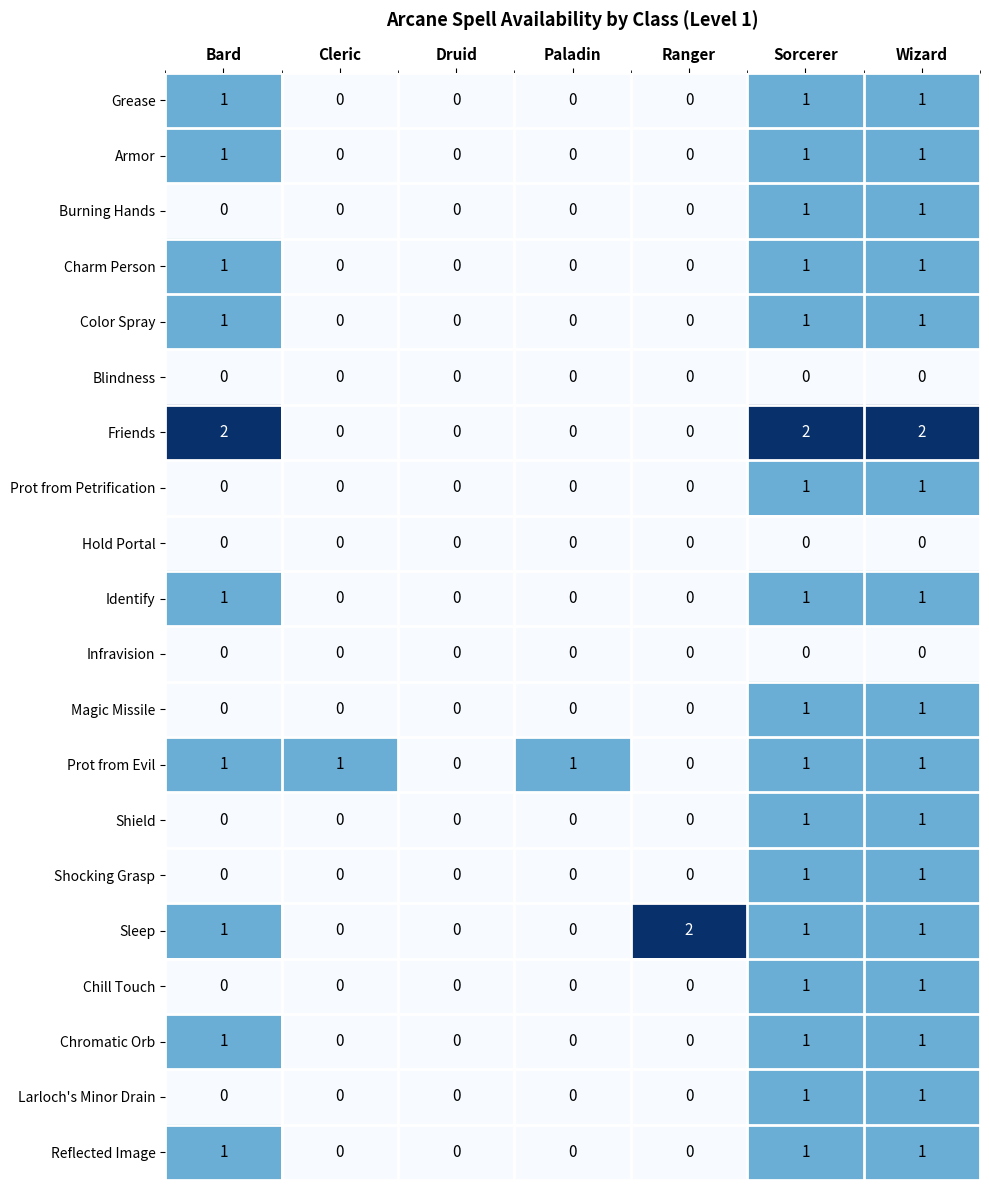

Which series has the largest total across all categories?

Friends